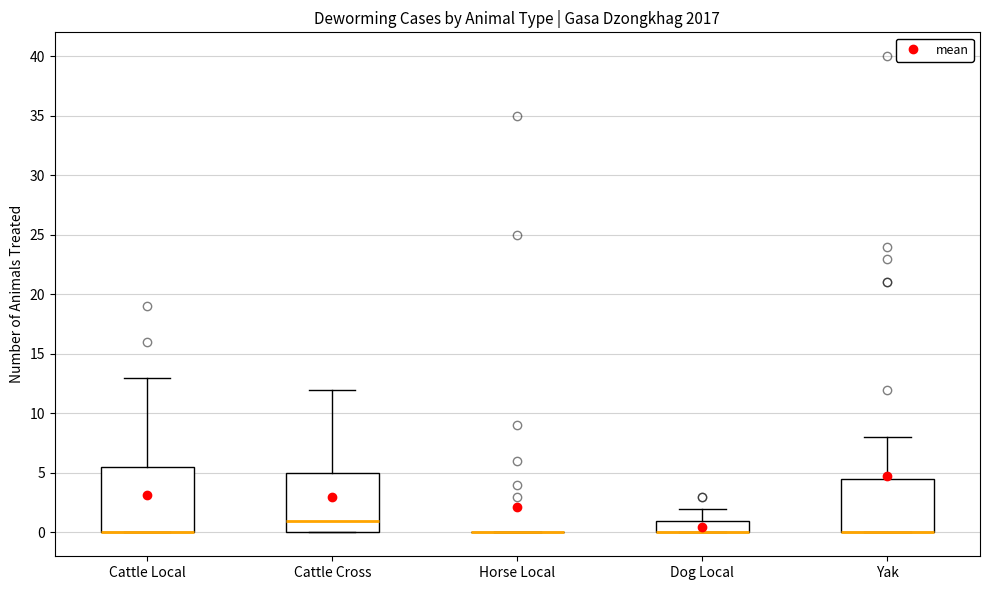

Where does the median line of the box for Cattle Cross sit on the y-axis? The values are not printed on the chart, so give them approximately, as read against the axis.

1.0